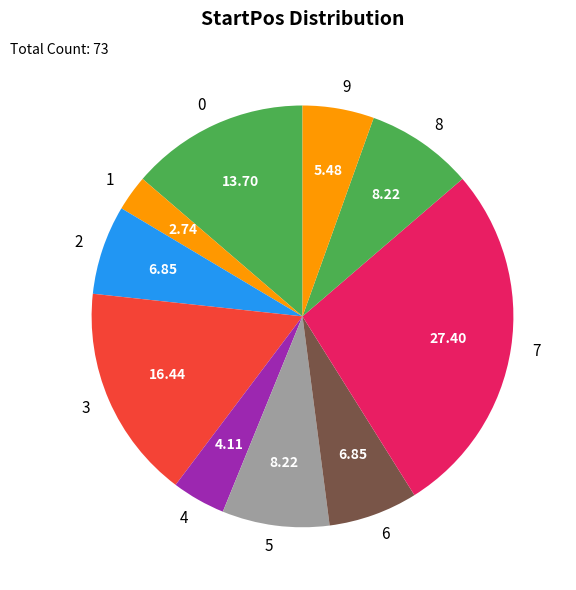

Do 0 and 2 together represent more than half of the pie?

No